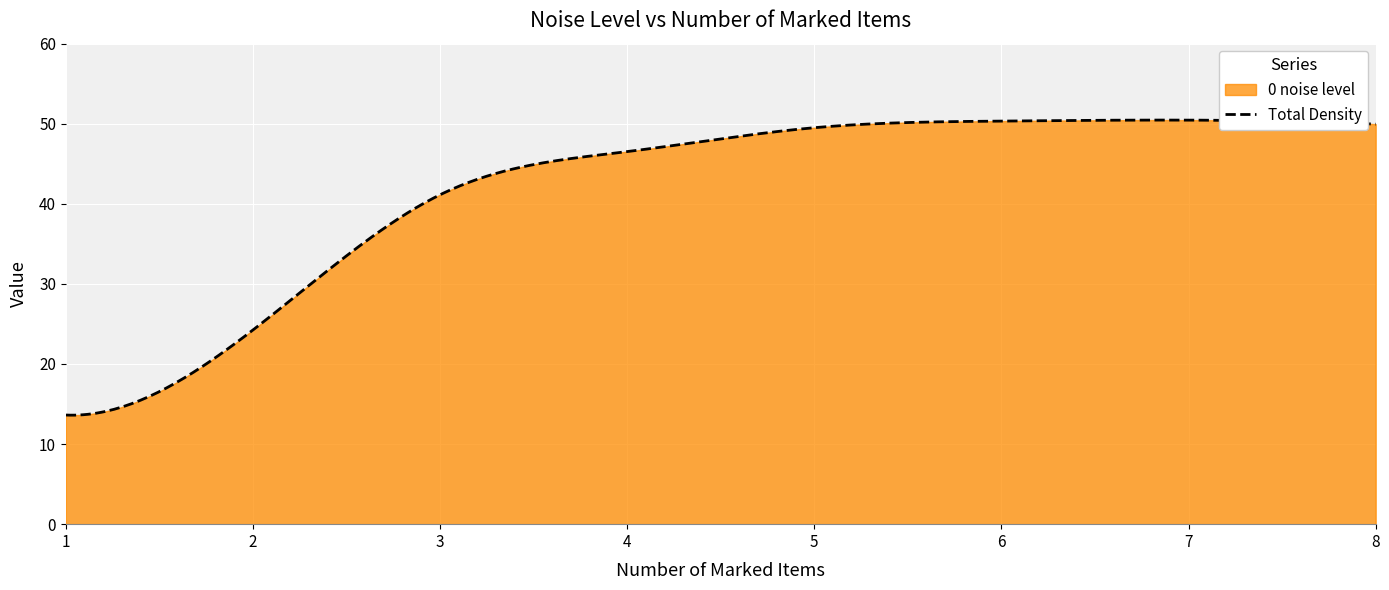

What is the difference between the maximum and minimum values?

36.8